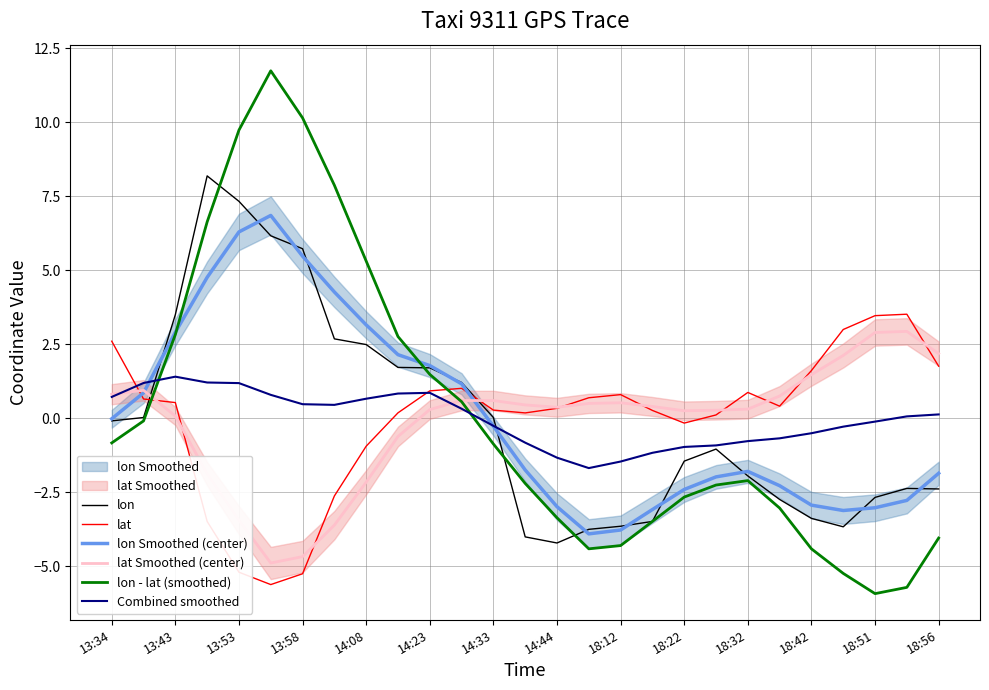

True or false: lat has a value of 3.5 at 18:51.

True